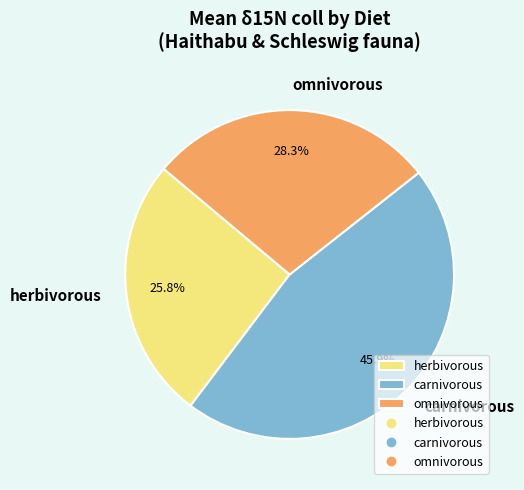

What percentage do omnivorous and herbivorous together represent?

54.1%